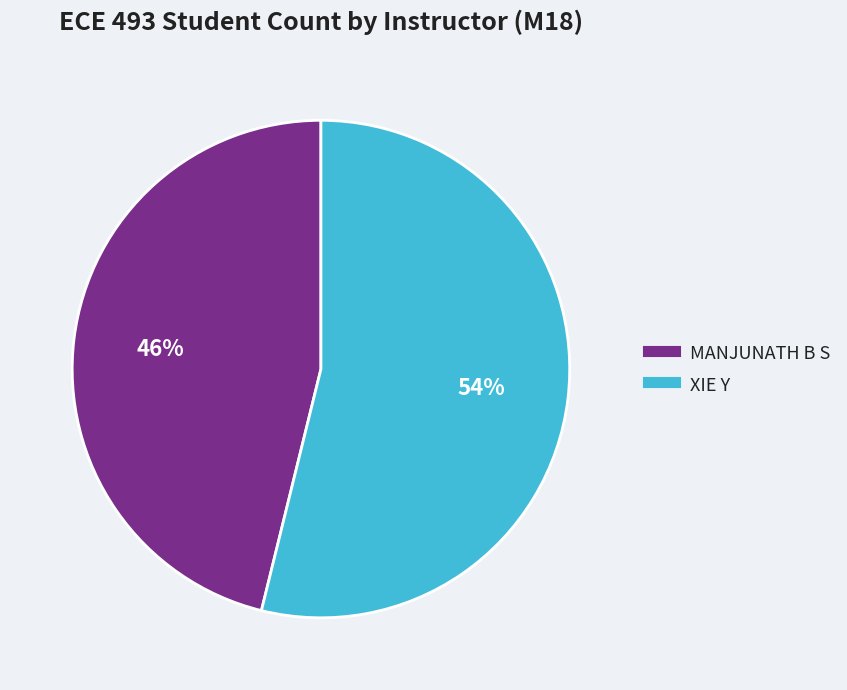

Which has a higher value, MANJUNATH B S or XIE Y?

XIE Y